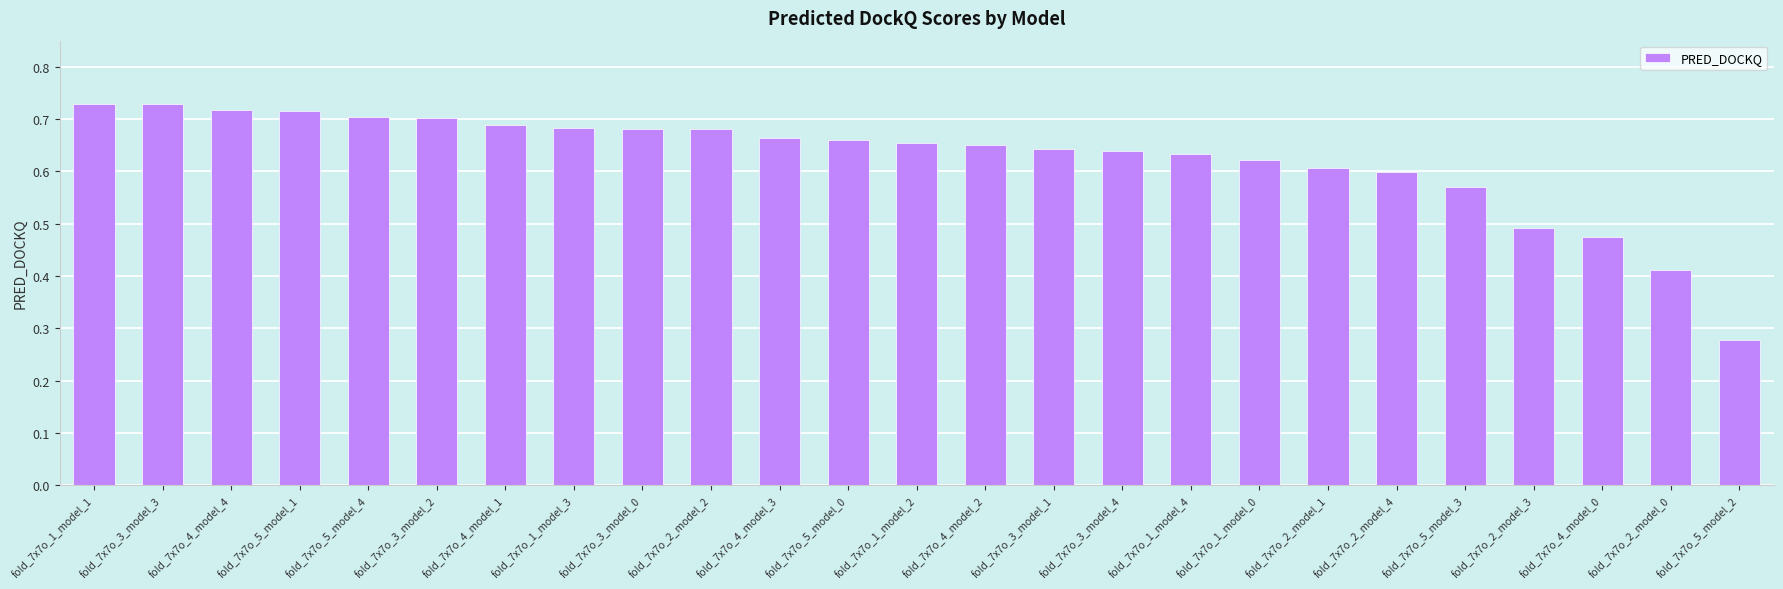

What is the label of the 3rd bar from the left?

fold_7x7o_4_model_4